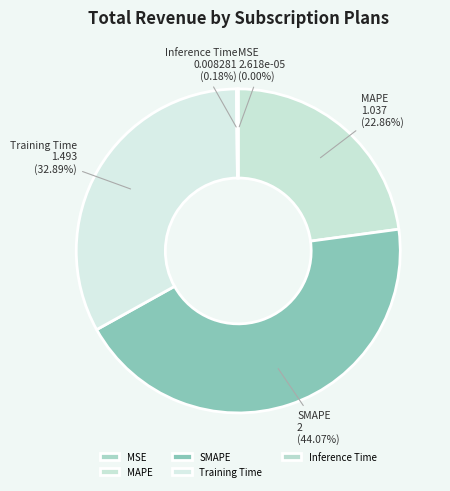

Does any single category account for the majority?

No